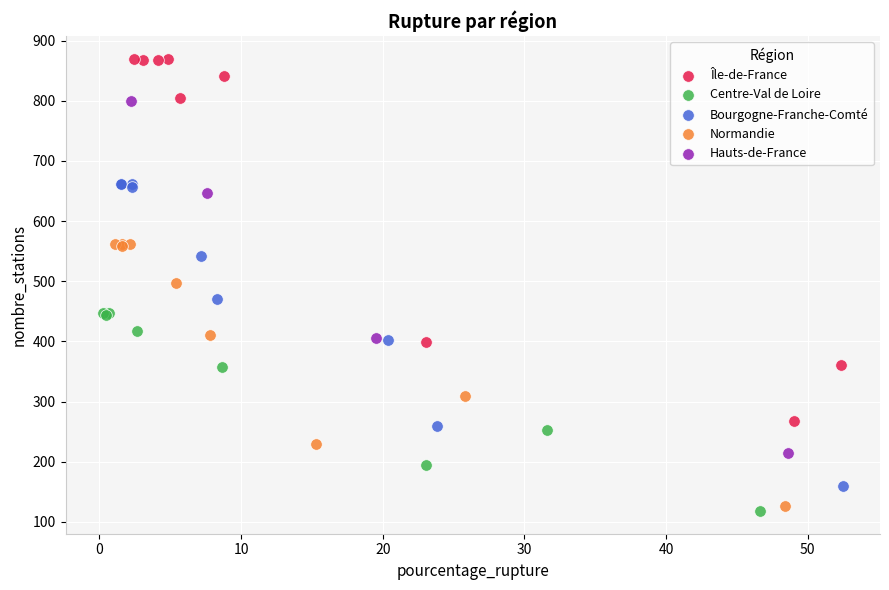

What are all the series names shown in the legend?

Île-de-France, Centre-Val de Loire, Bourgogne-Franche-Comté, Normandie, Hauts-de-France